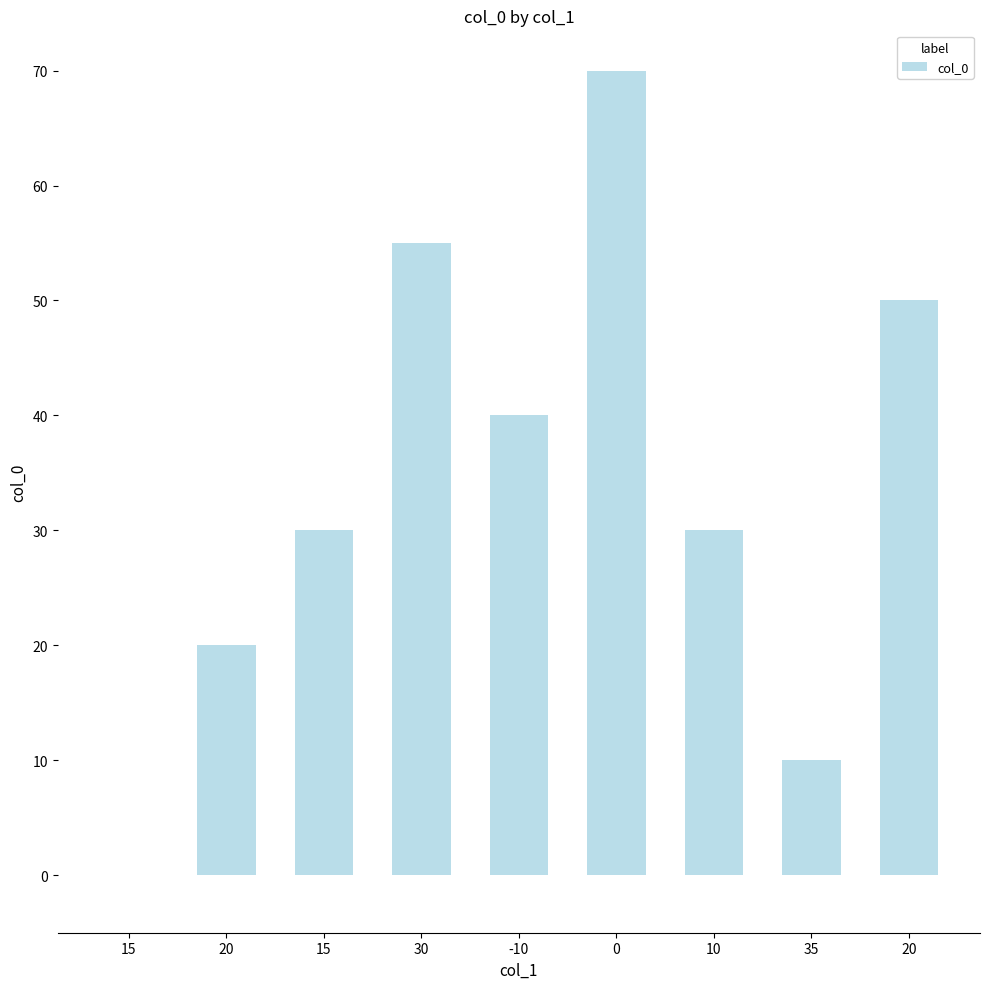

Are the bars horizontal?

No